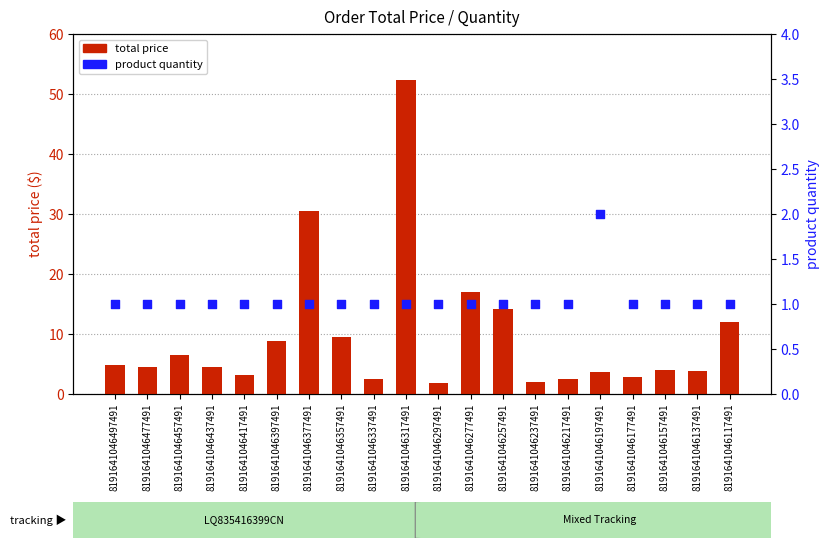

Which series has the widest spread of Y values?

total price